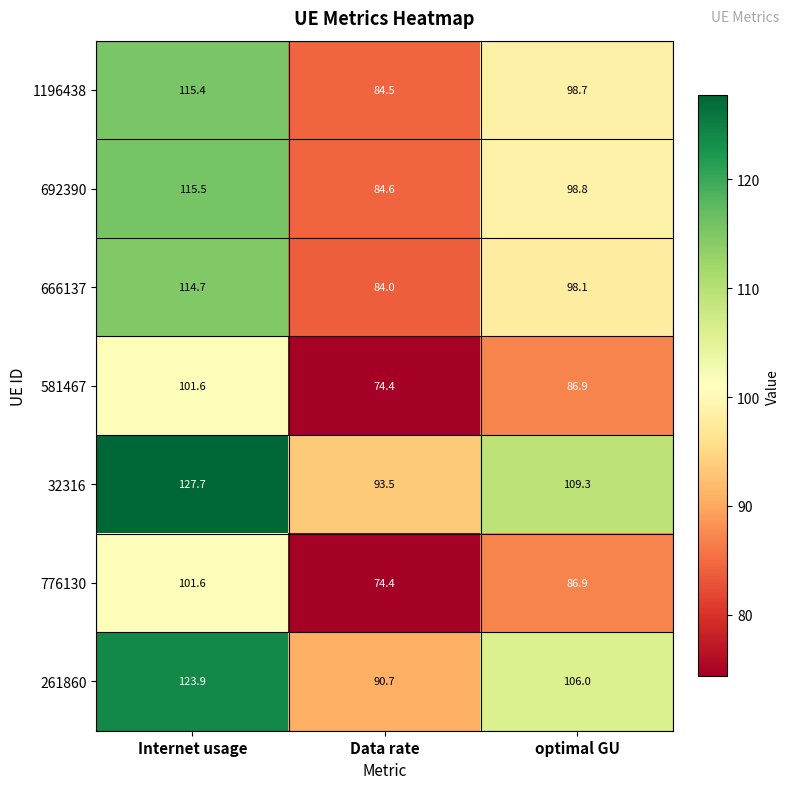

Reading left to right, extract all data points from this chart.

1196438: 115.4	84.5	98.7
692390: 115.5	84.6	98.8
666137: 114.7	84.0	98.1
581467: 101.6	74.4	86.9
32316: 127.7	93.5	109.3
776130: 101.6	74.4	86.9
261860: 123.9	90.7	106.0